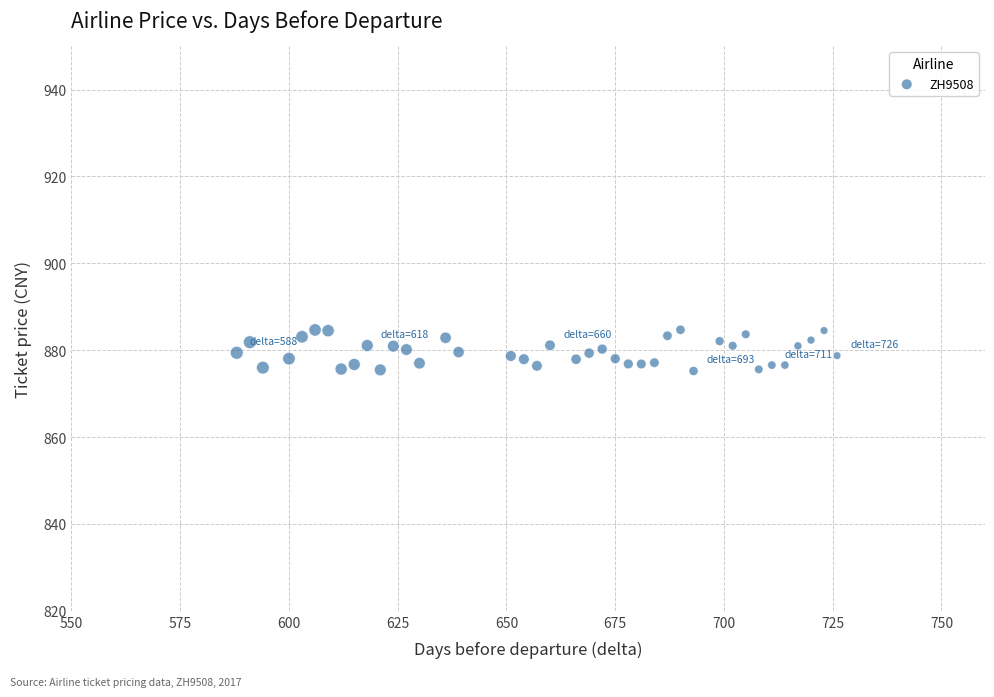

What is the range of Y values (max minus min)?

9.5